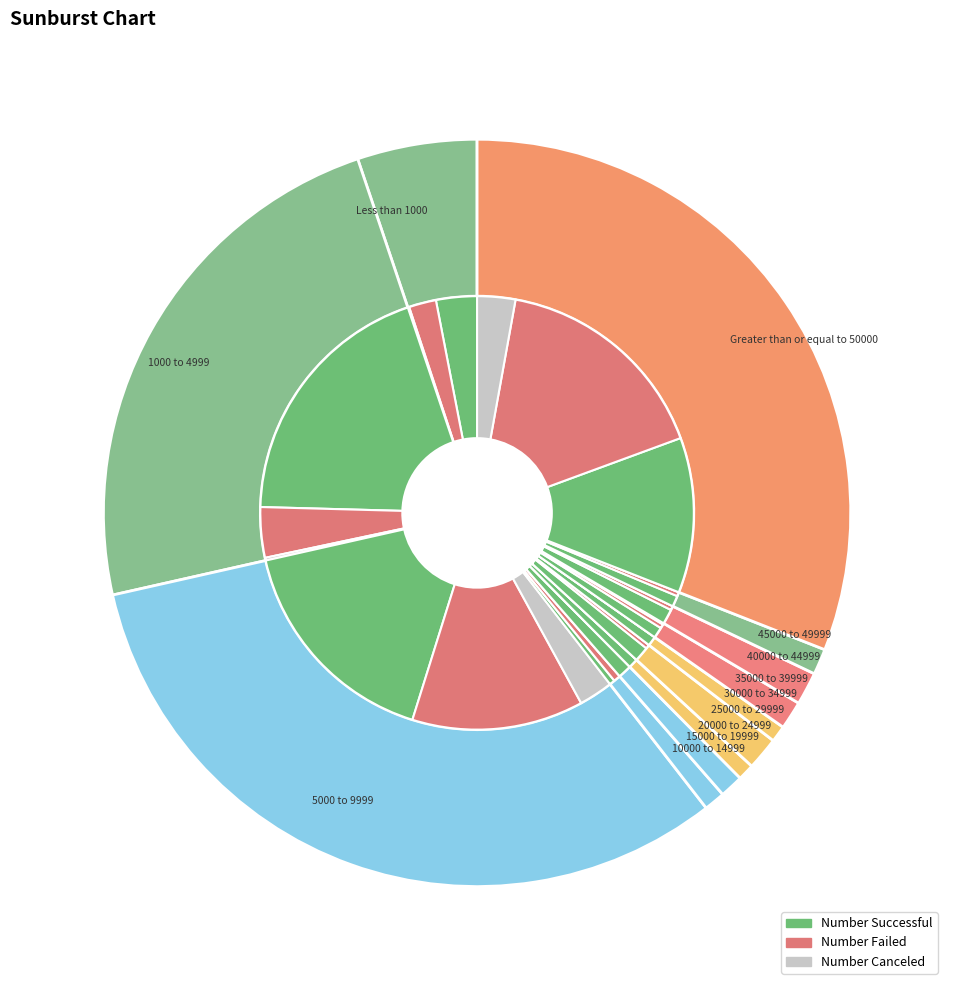

Does Less than 1000 represent more than half of the total?

No